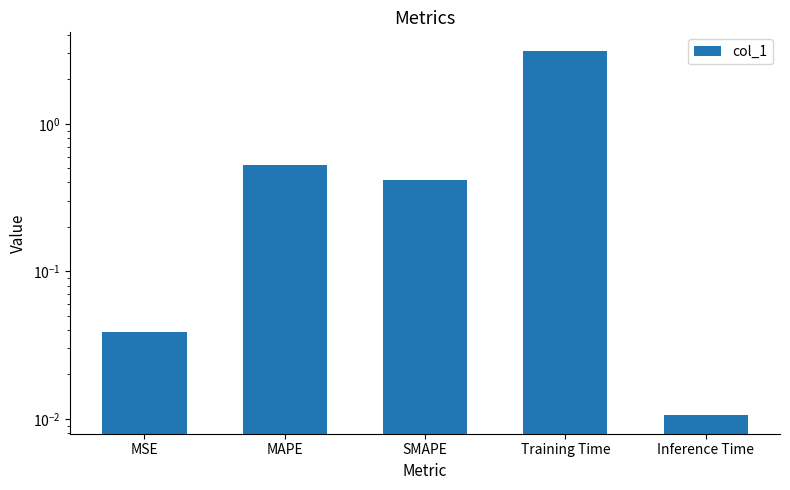

Rank the categories by value from lowest to highest.

Inference Time, MSE, SMAPE, MAPE, Training Time